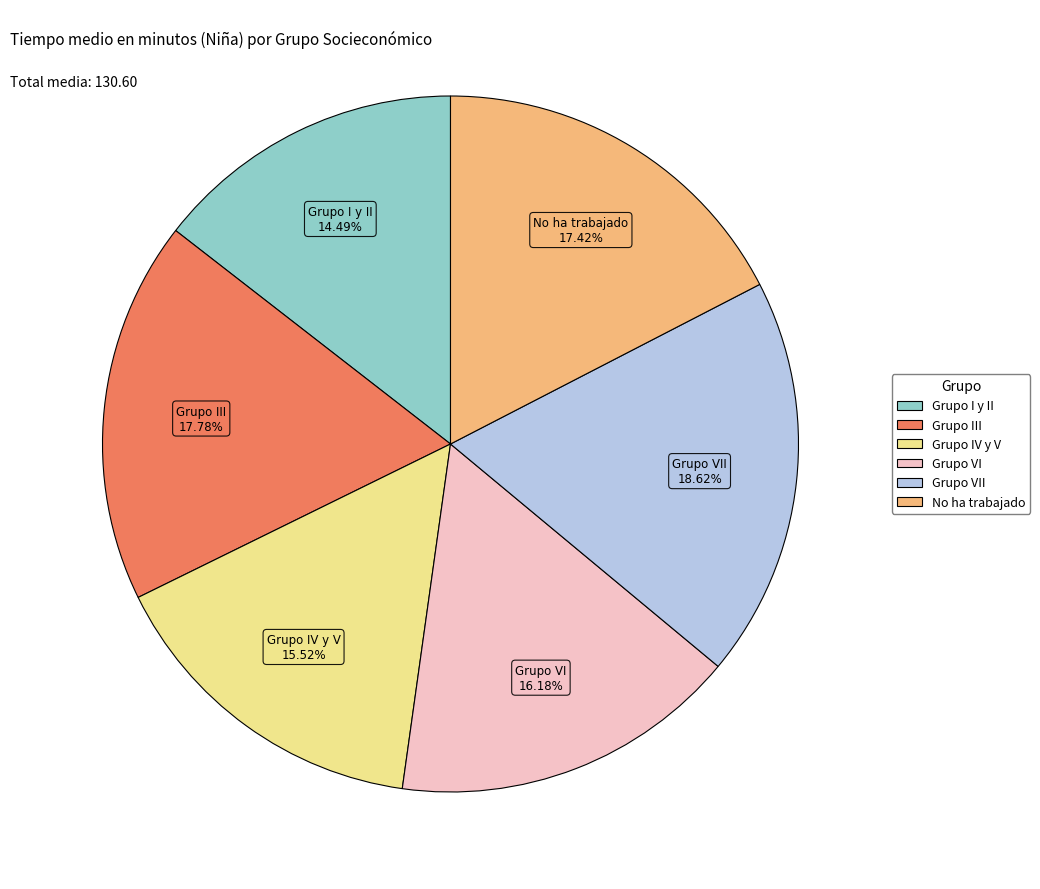

Is there a majority slice in this chart?

No